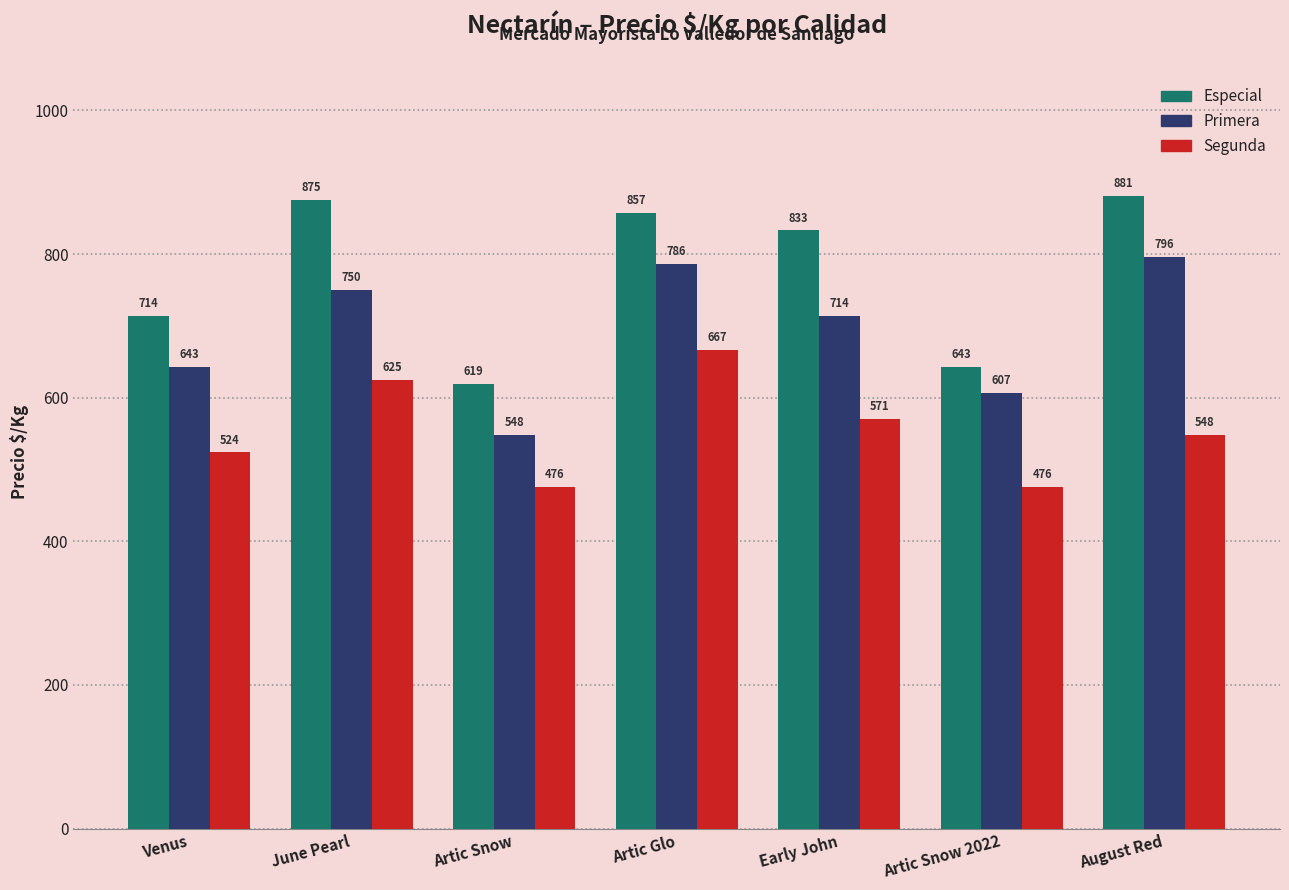

What is the label of the 6th bar from the right?

June Pearl